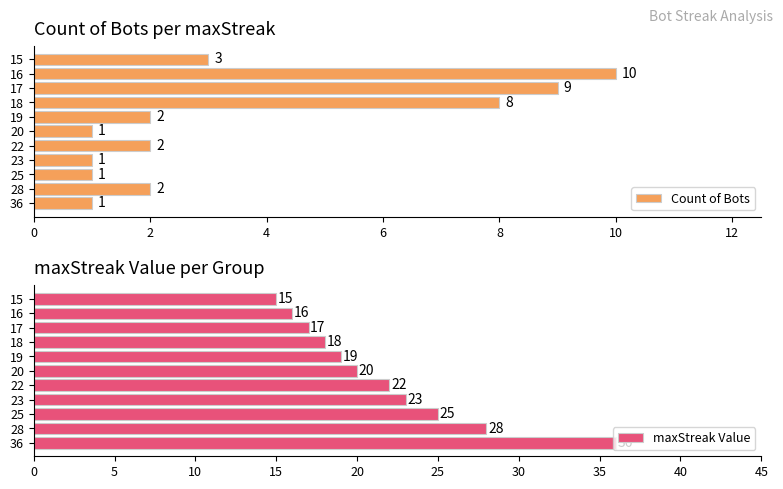

Reading right to left, what are all the values shown in this chart?

Count of Bots: 3	10	9	8	2	1	2	1	1	2	1
maxStreak Value: 15	16	17	18	19	20	22	23	25	28	36